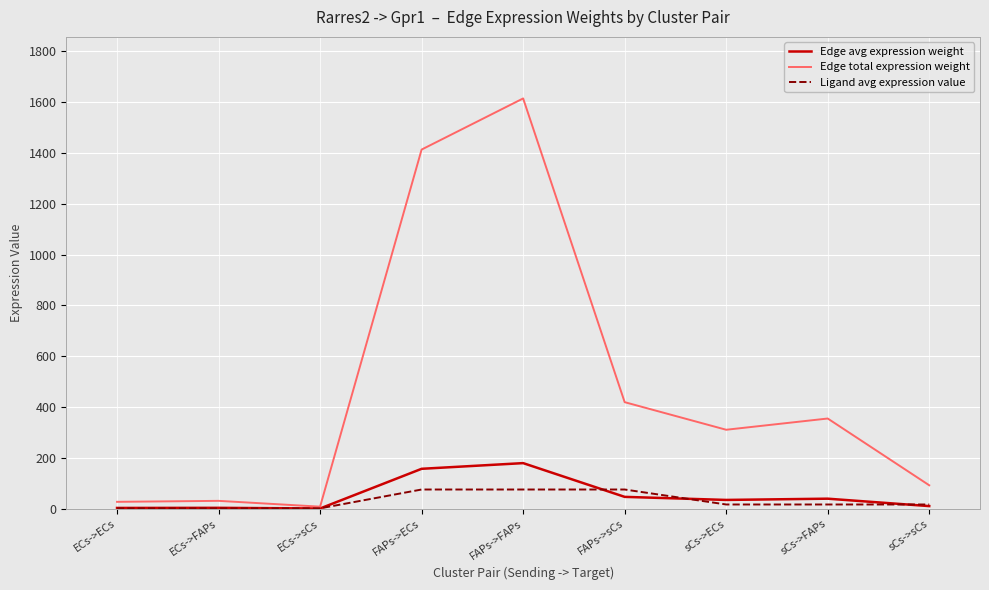

The Edge avg expression weight series shows 46.6 at FAPs->sCs. True or false?

True